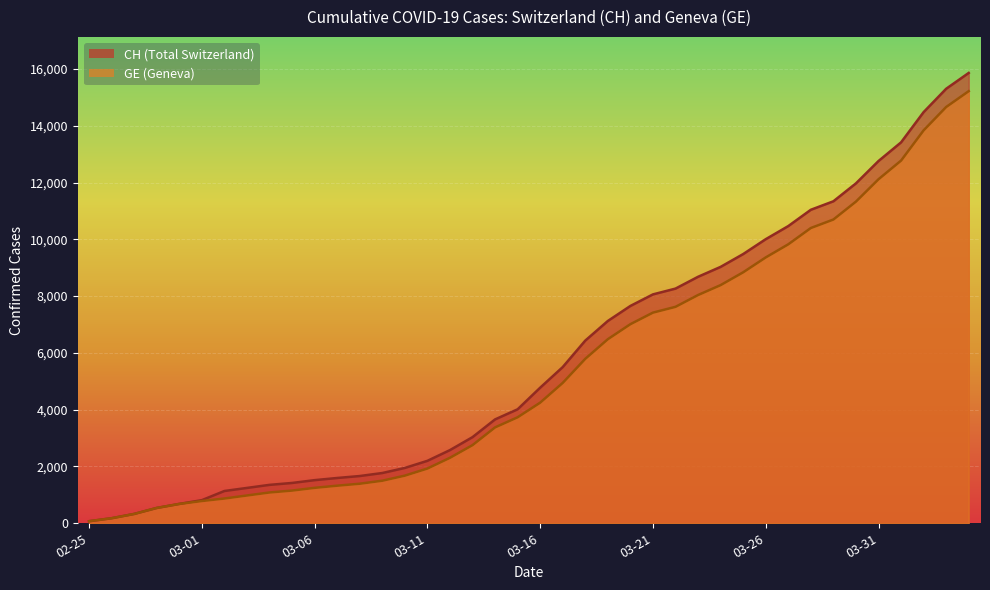

Does the chart display data point markers on the line(s)?

No